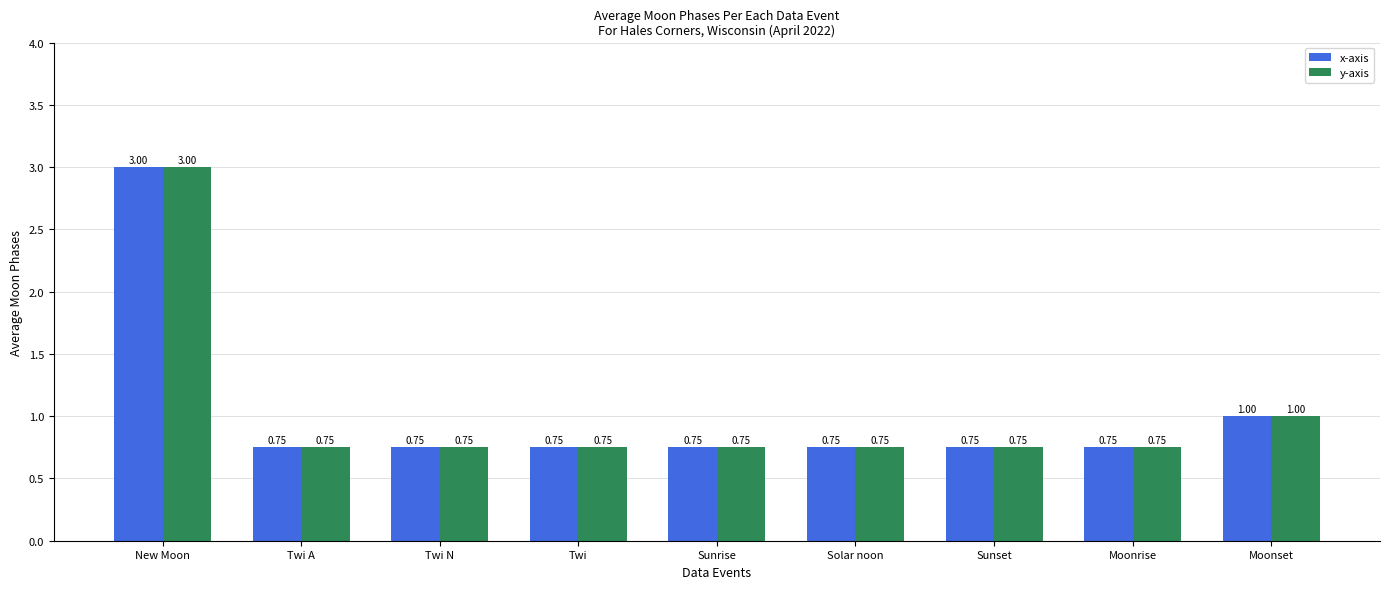

What is the sum of the y-axis values at Moonrise and Solar noon?

1.5